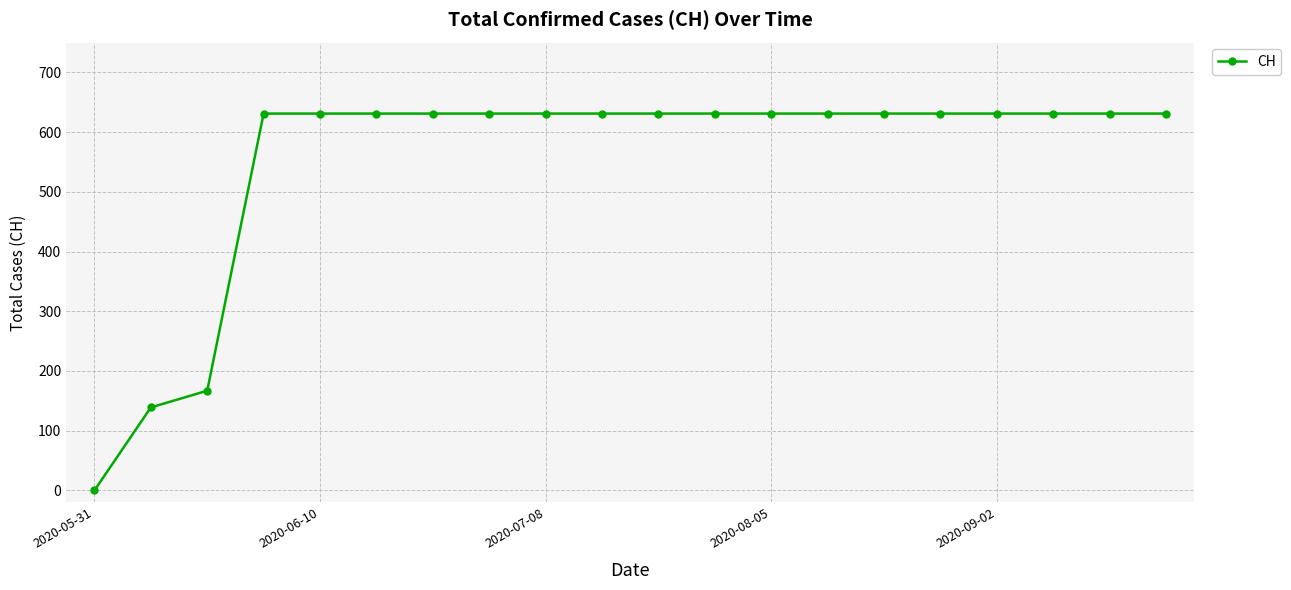

What is the average value?

552